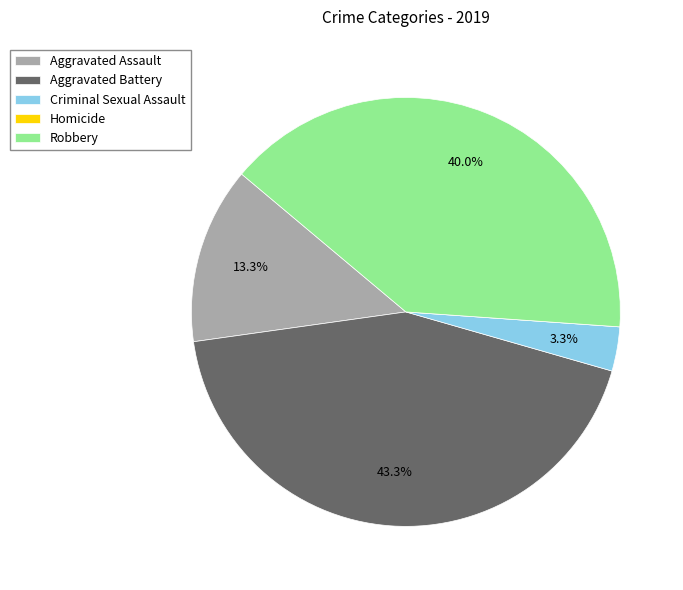

What is the largest slice in the pie chart?

Aggravated Battery